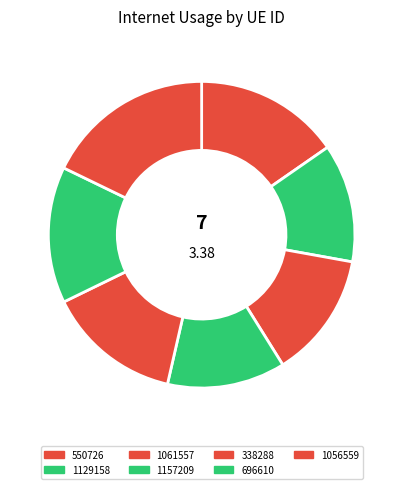

Which slice is the largest?

1056559